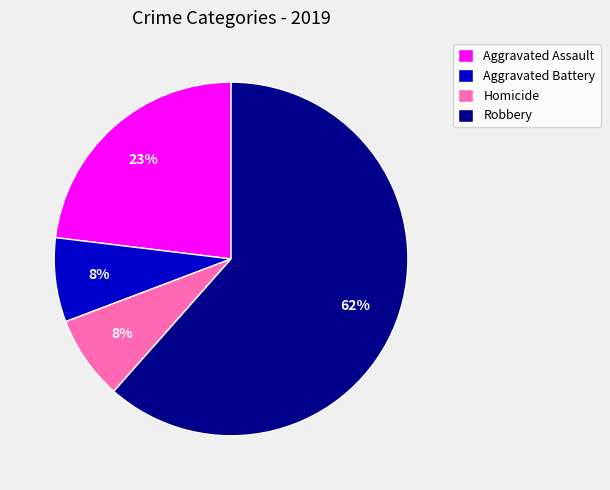

Which category has the biggest portion of the pie?

Robbery